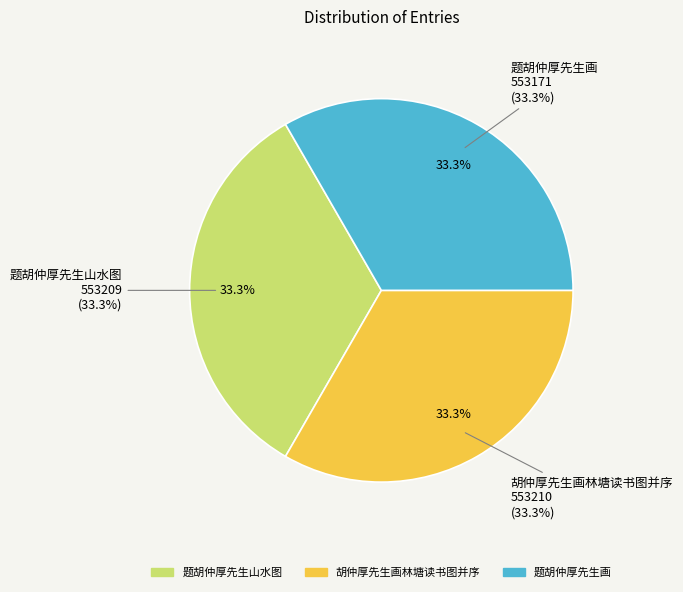

Is there any slice that represents more than half of the pie?

No